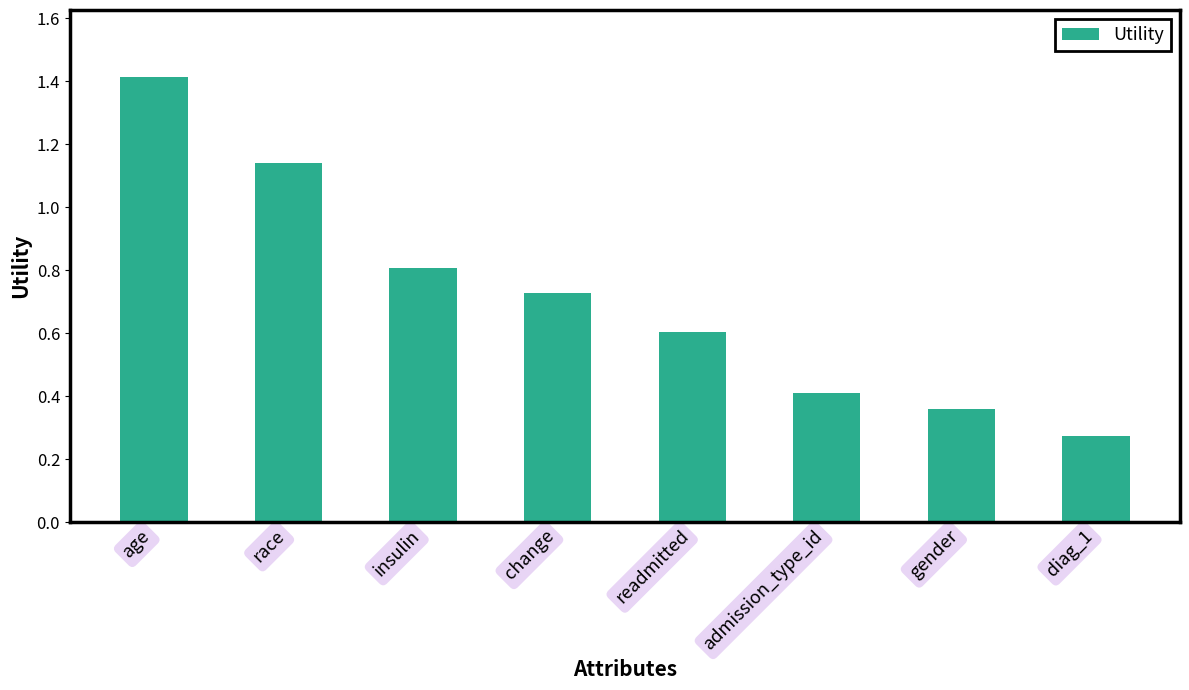

How many values are between 0 and 1?

6